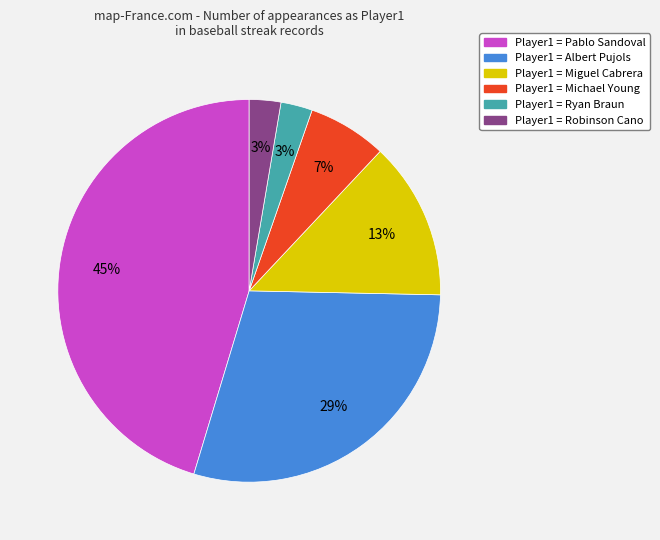

Is there any slice that represents more than half of the pie?

No